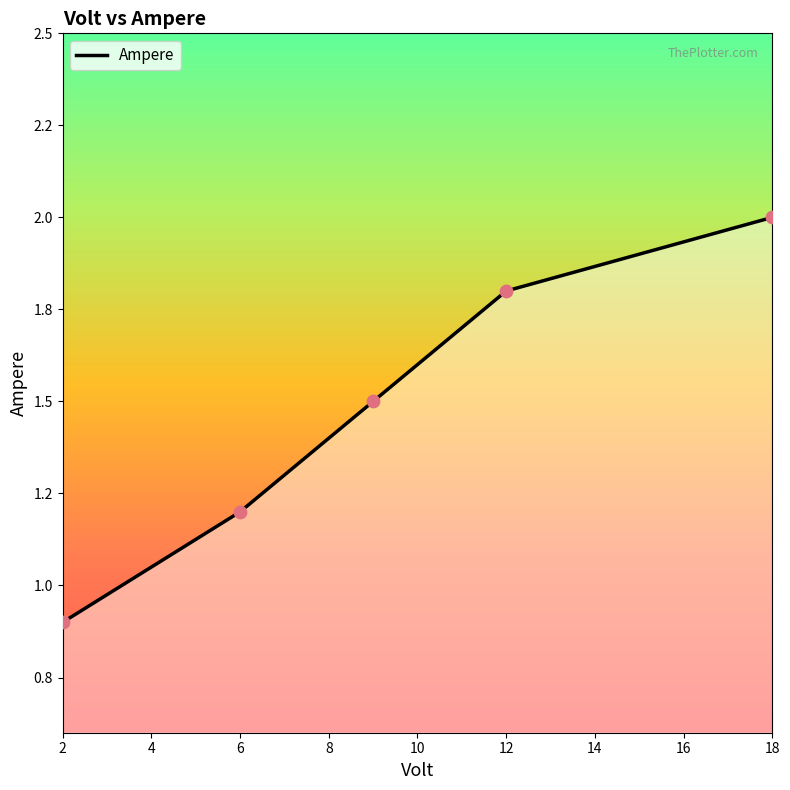

Is this an area chart (filled region under the line)?

Yes